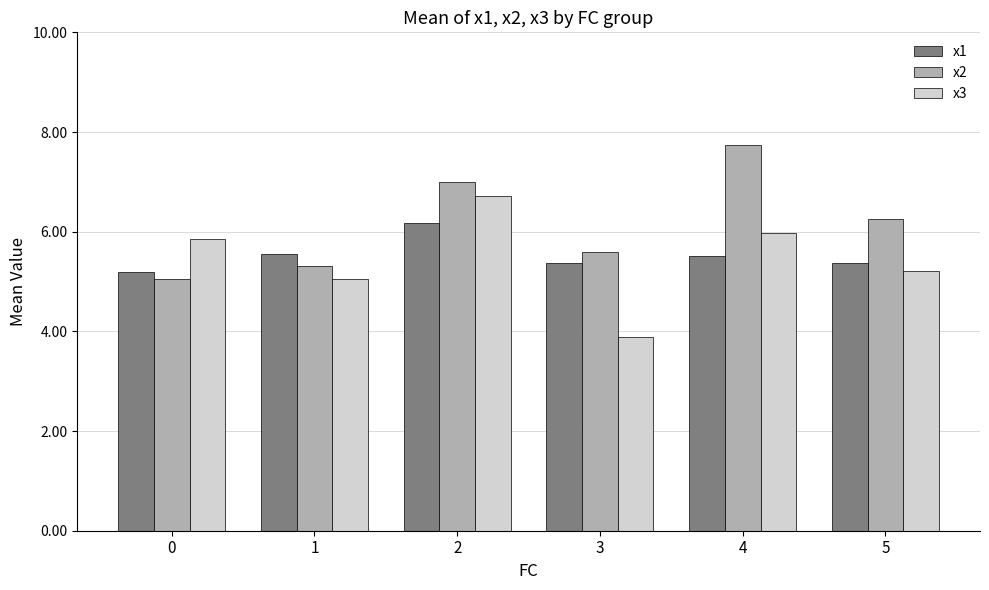

Reading left to right, extract all data points from this chart.

x1: 5.2	5.5	6.2	5.4	5.5	5.4
x2: 5.0	5.3	7.0	5.6	7.7	6.2
x3: 5.9	5.1	6.7	3.9	6.0	5.2